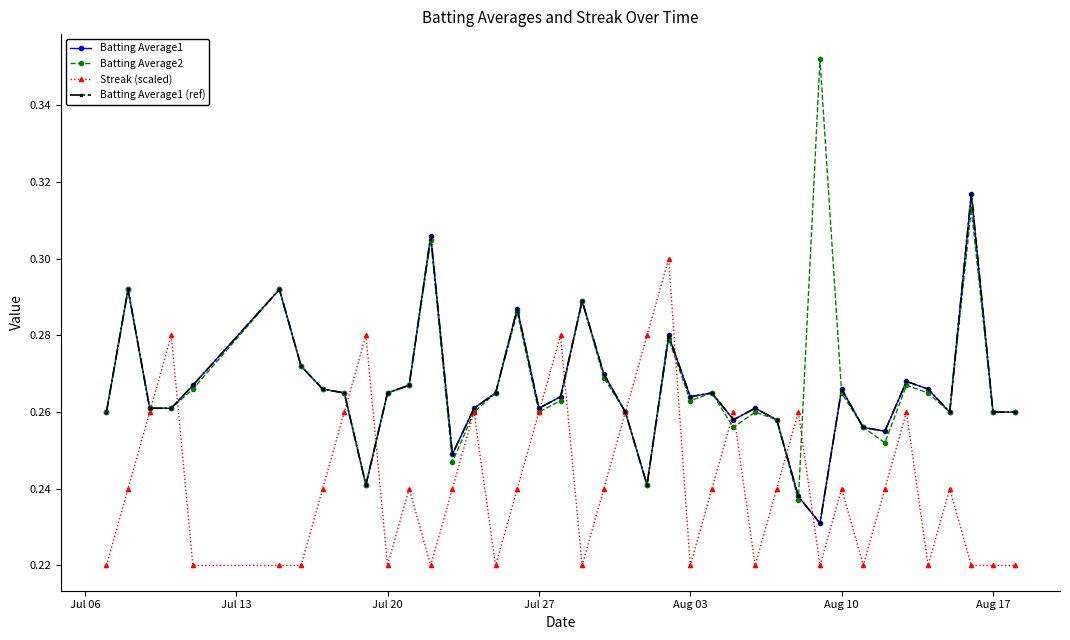

Does the chart have visible grid lines?

No